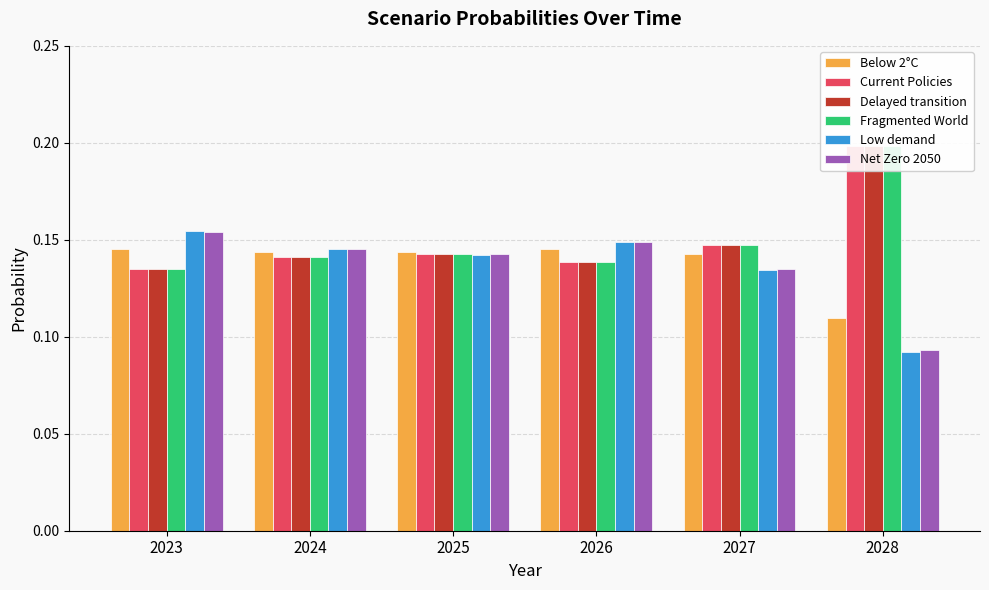

Reading left to right, extract all data points from this chart.

Below 2°C: 0.1	0.1	0.1	0.1	0.1	0.1
Current Policies: 0.1	0.1	0.1	0.1	0.1	0.2
Delayed transition: 0.1	0.1	0.1	0.1	0.1	0.2
Fragmented World: 0.1	0.1	0.1	0.1	0.1	0.2
Low demand: 0.2	0.1	0.1	0.1	0.1	0.1
Net Zero 2050: 0.2	0.1	0.1	0.1	0.1	0.1